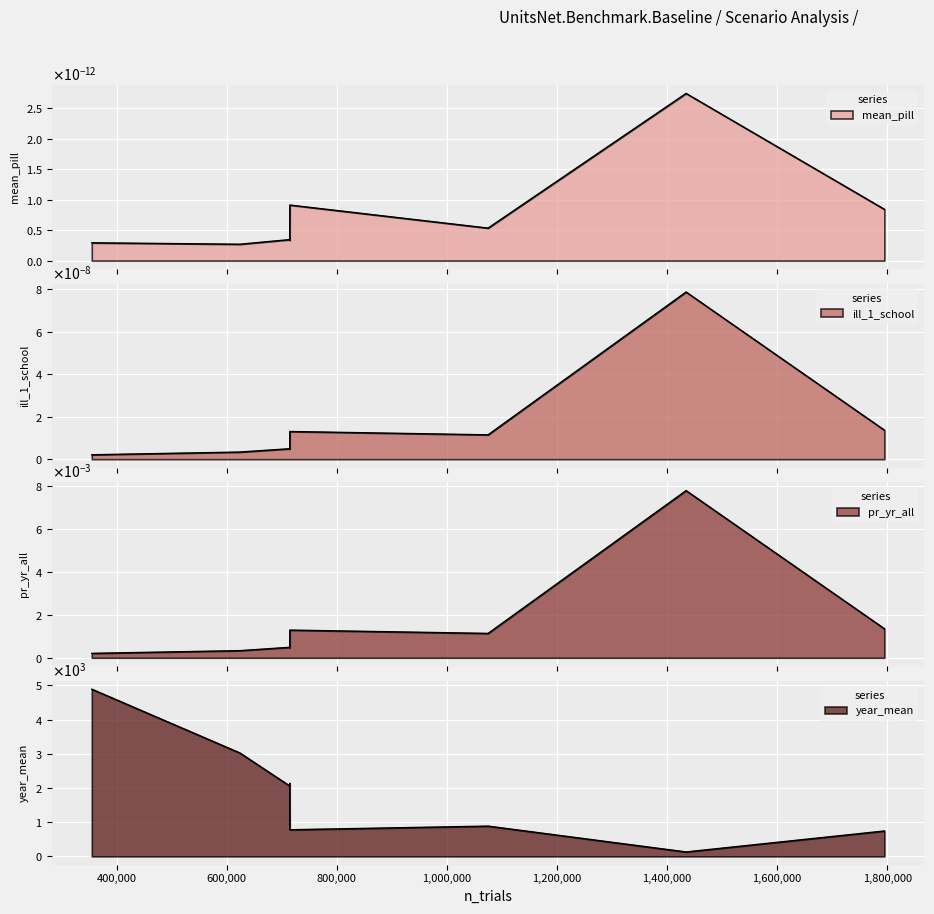

Which category has the highest value in the pr_yr_all series?

1434626